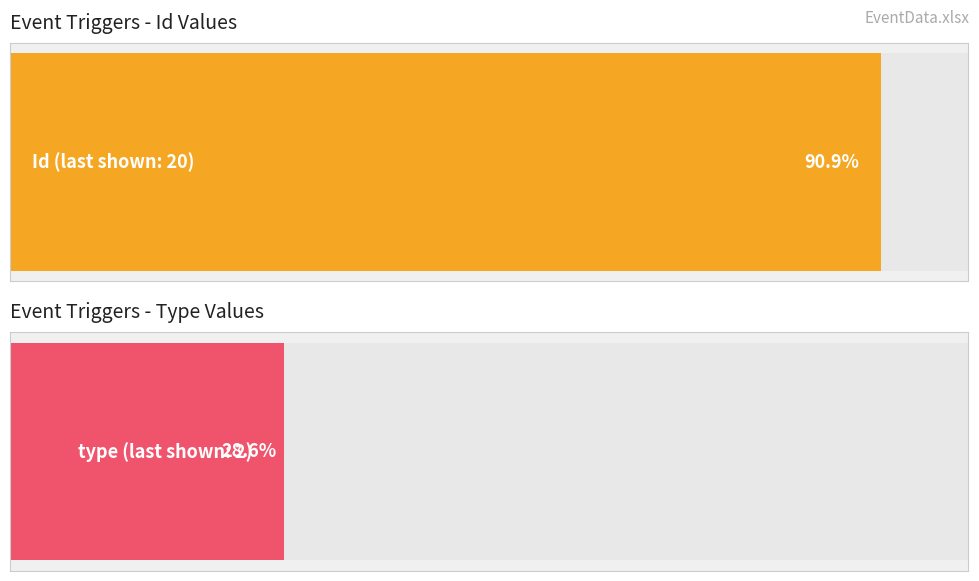

What are all the series names shown in the legend?

Id, type